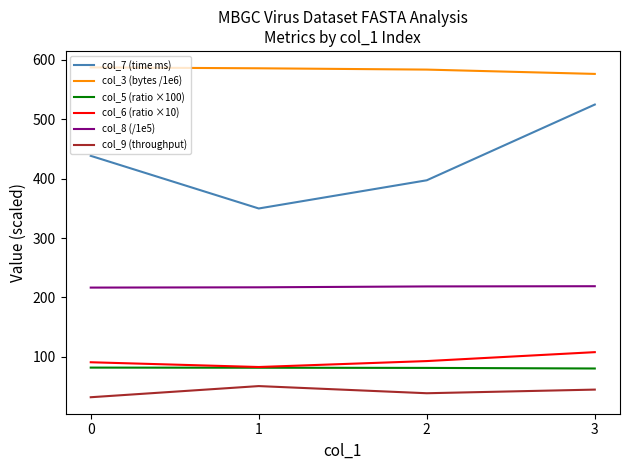

At which label does col_7 (time ms) reach its minimum?

1